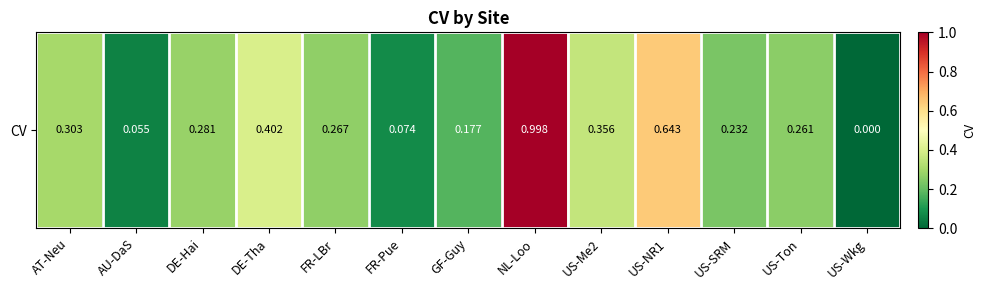

Reading left to right, list all the values displayed in this chart.

0.3	0.1	0.3	0.4	0.3	0.1	0.2	1.0	0.4	0.6	0.2	0.3	0.0